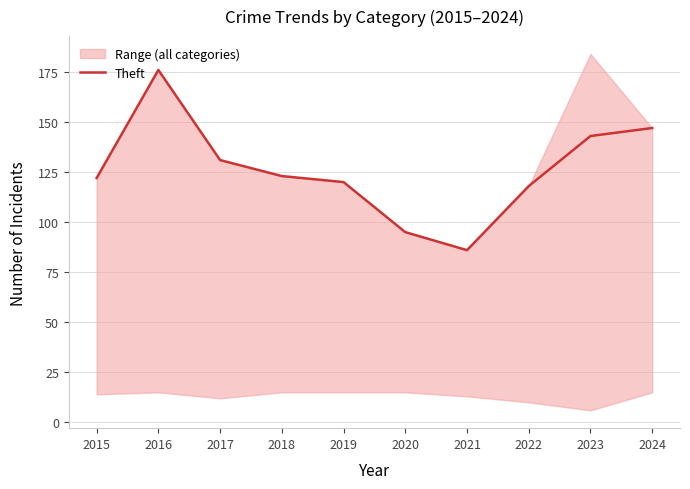

At which category does the chart reach its peak across all series?

2016